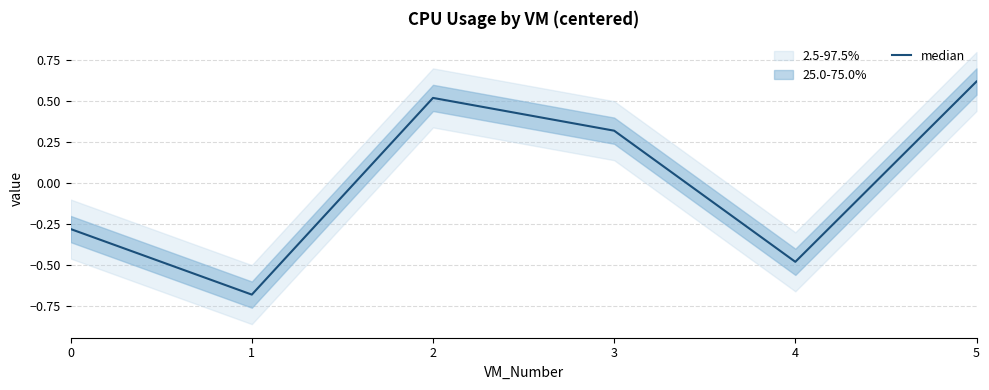

How many values are between 0 and 1?

3